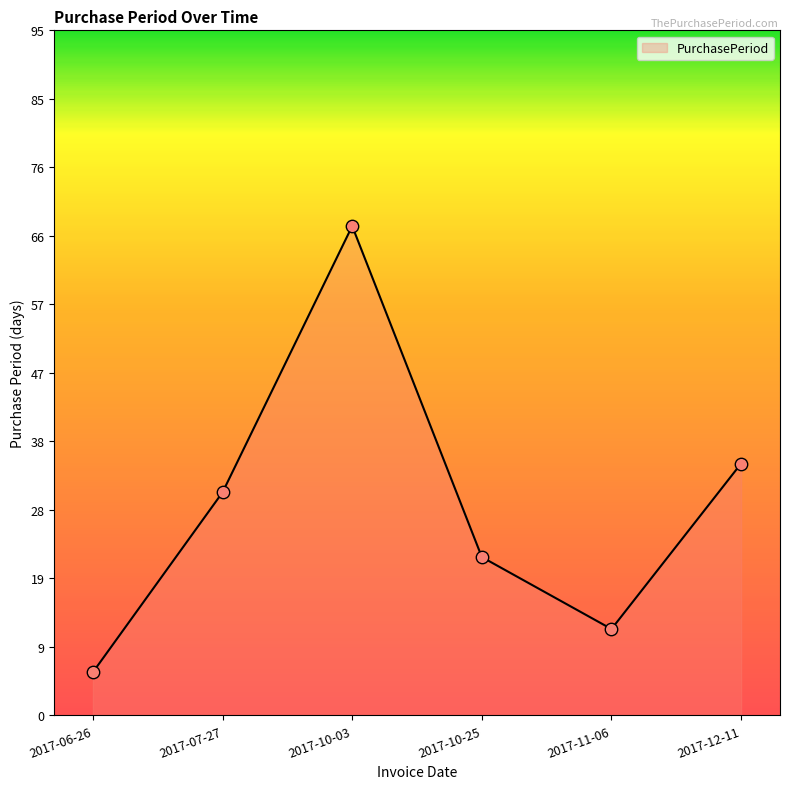

Between 2017-11-06 and 2017-06-26, which is larger?

2017-11-06